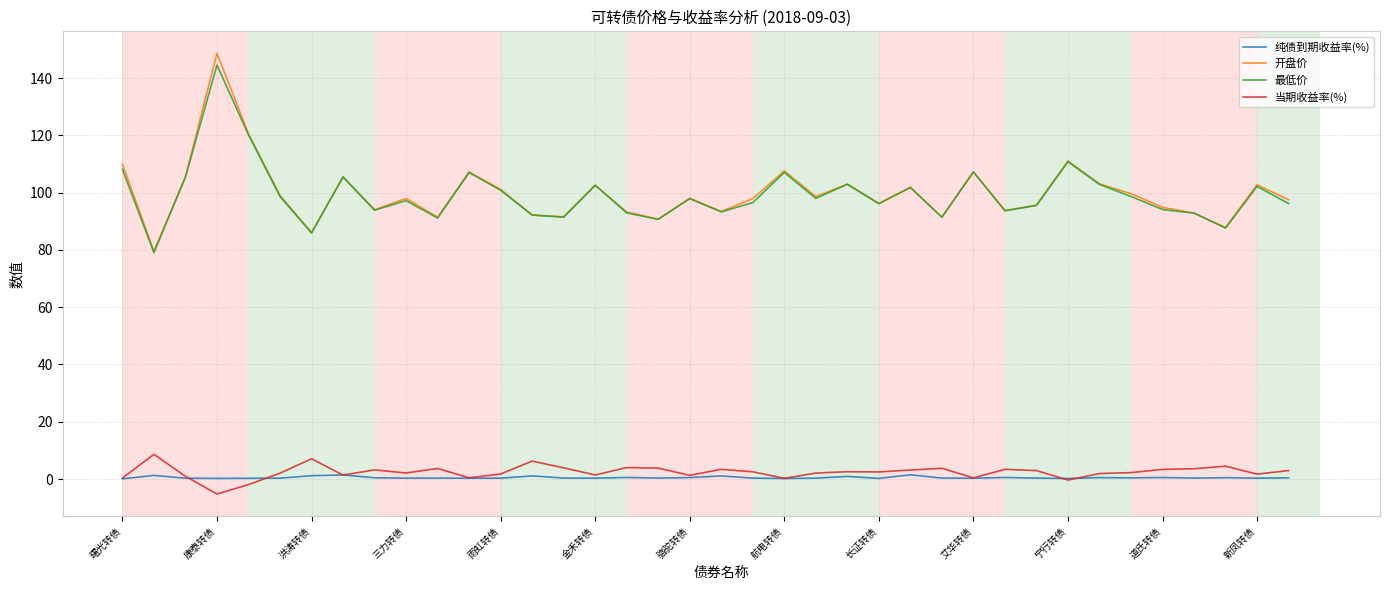

Which series has the largest range (max minus min)?

开盘价